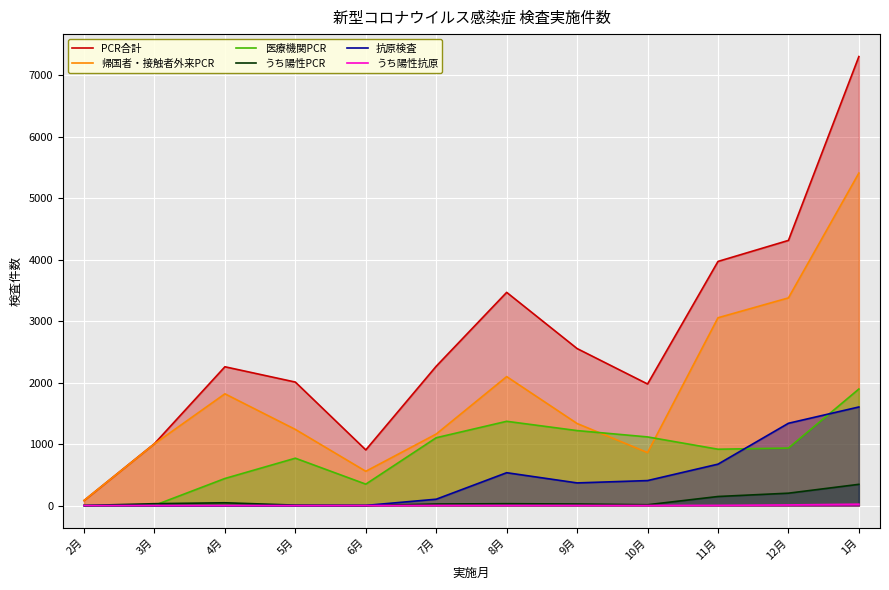

Count the number of data series in this chart.

6